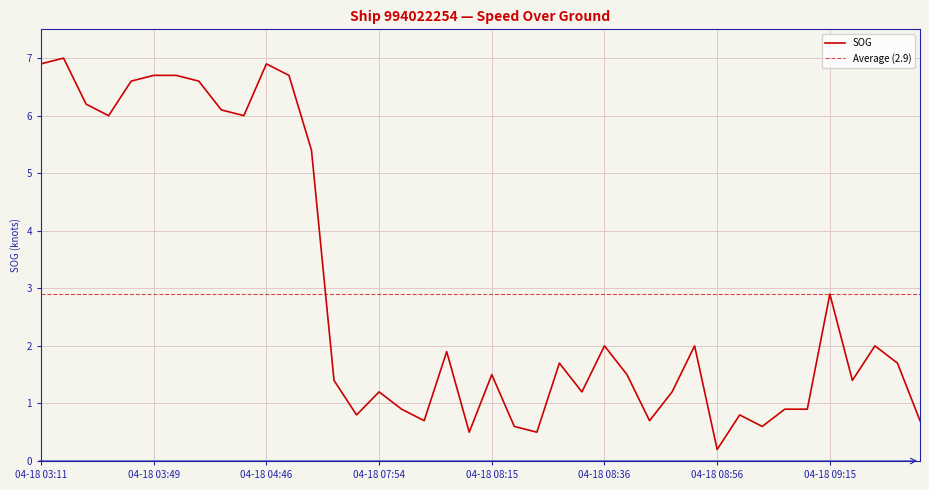

How many lines are shown in the chart?

1